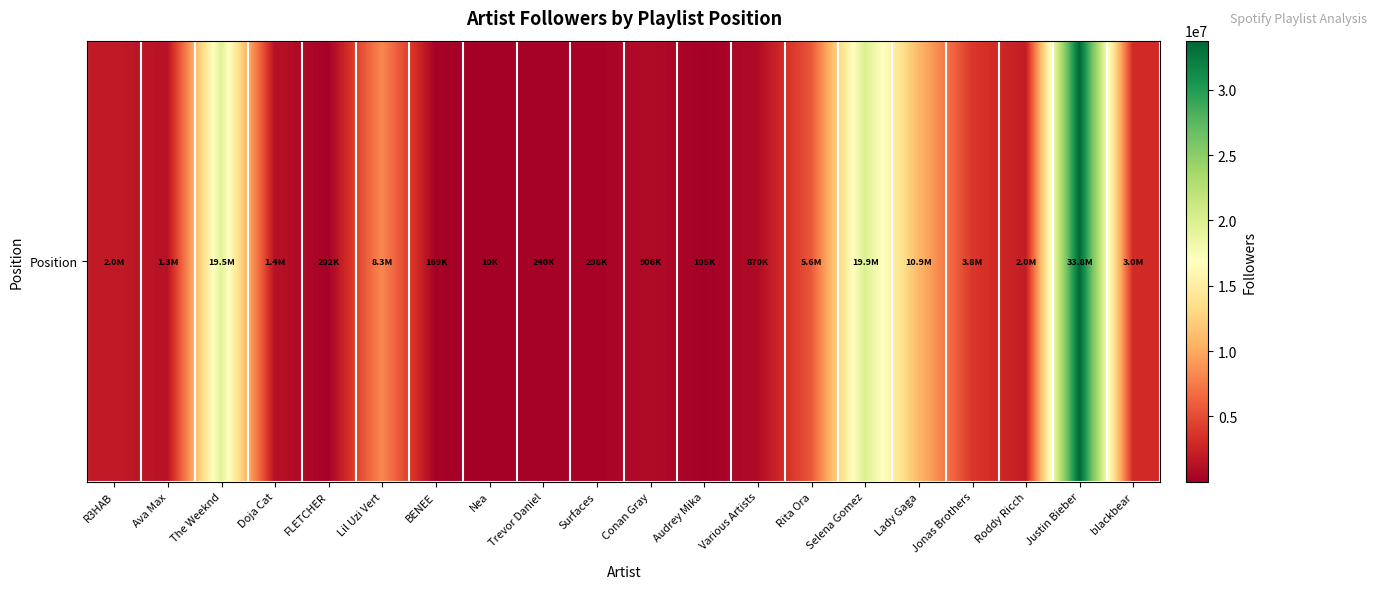

What is the sum of the values at The Weeknd and Rita Ora?

25084676